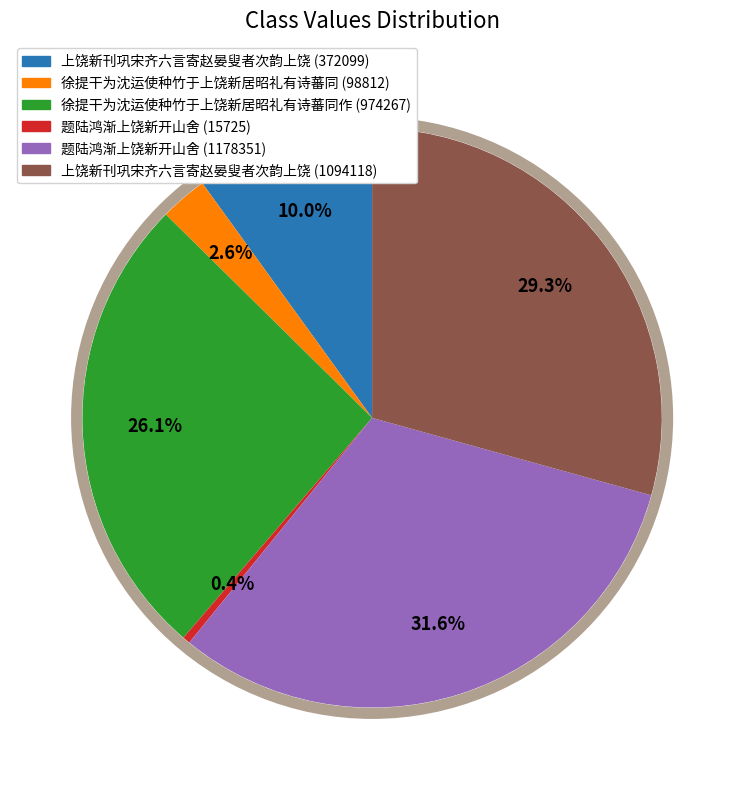

Is there any slice that represents more than half of the pie?

No